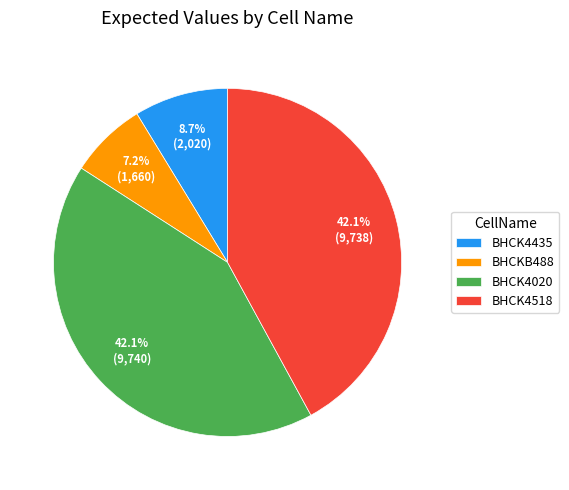

How many slices are in this pie chart?

4